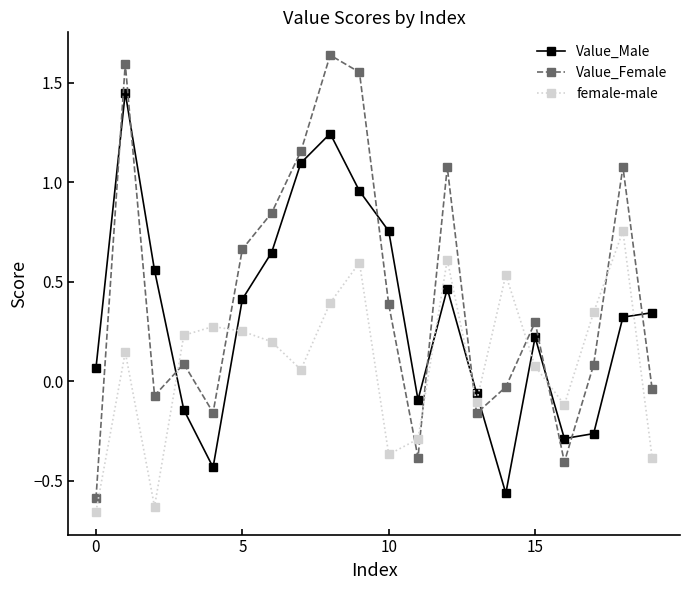

How many intersections are there between Value_Male and Value_Female?

10